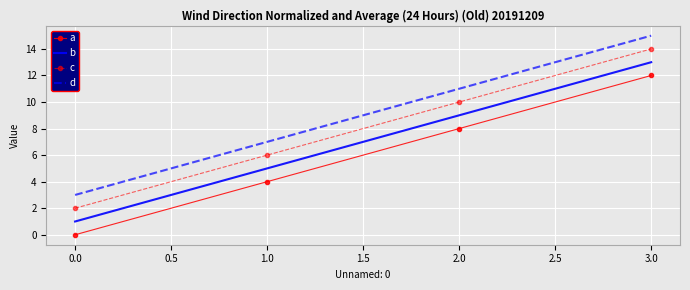

At which category is the sum across all series the highest?

3.0